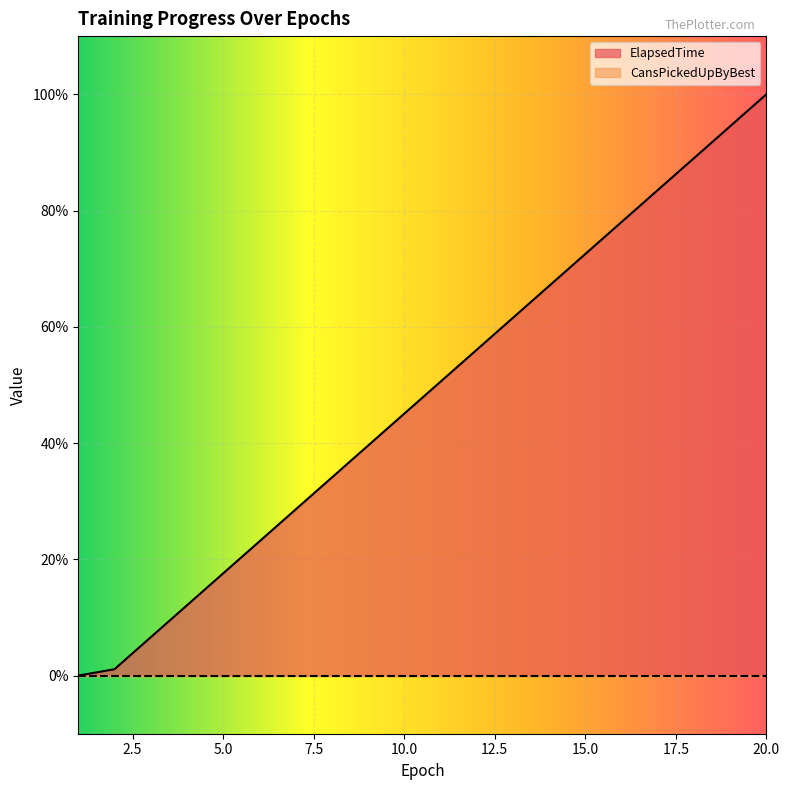

Which has a higher value, 4 or 19?

19